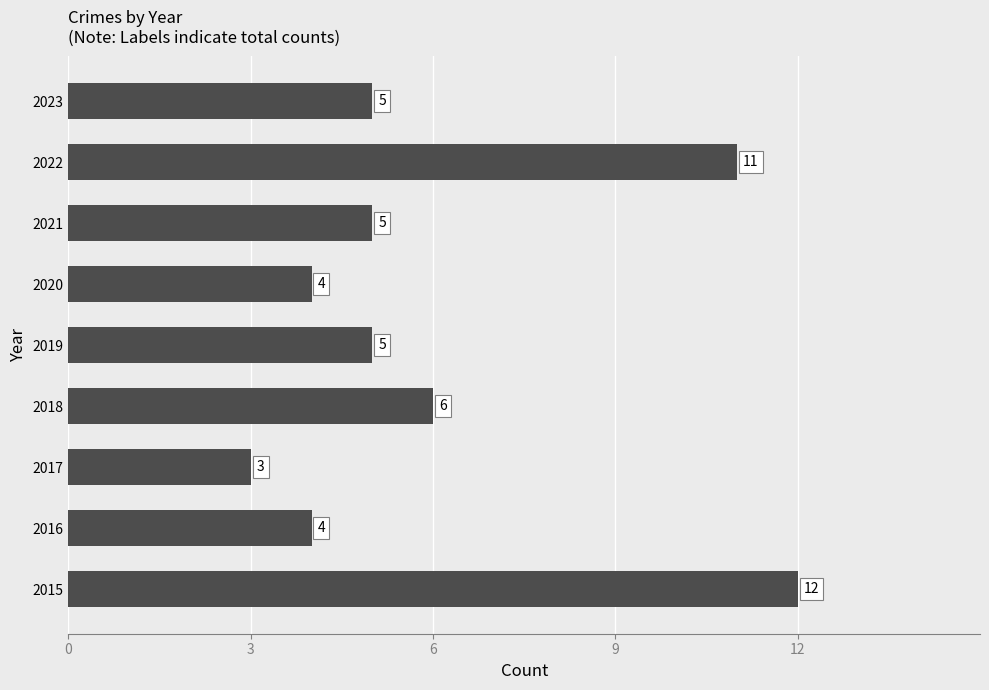

What is the average value?

6